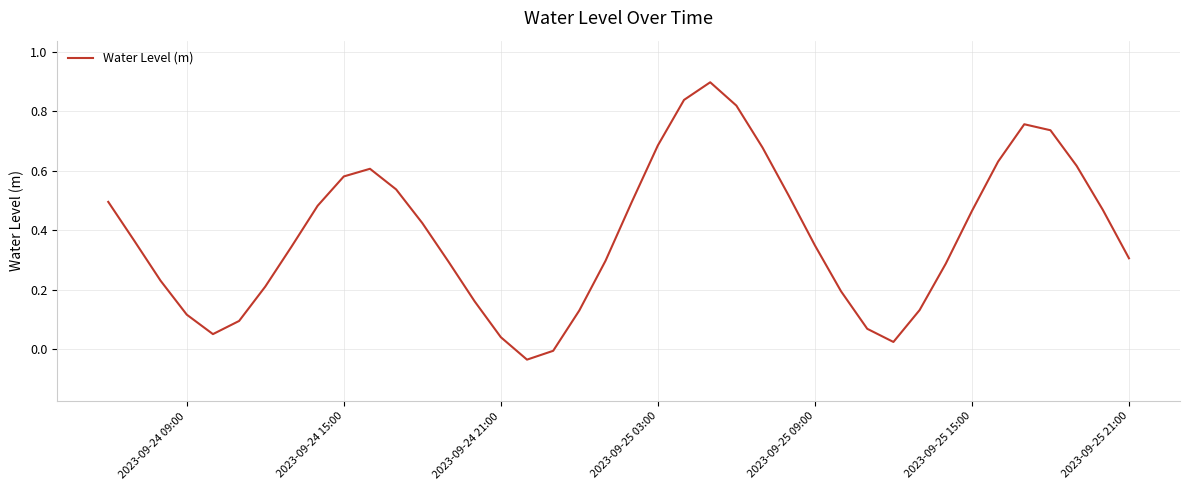

What is the greatest value displayed?

0.9